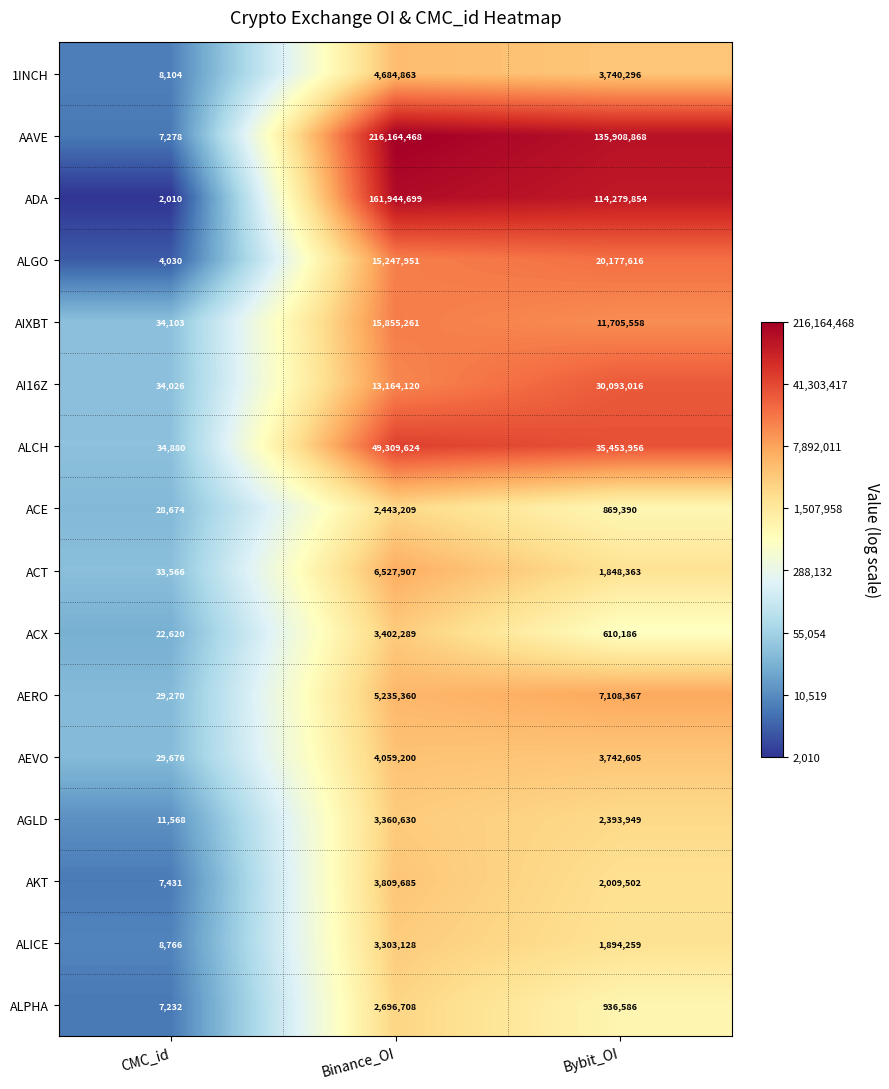

At which category is the sum across all series the highest?

Binance_OI